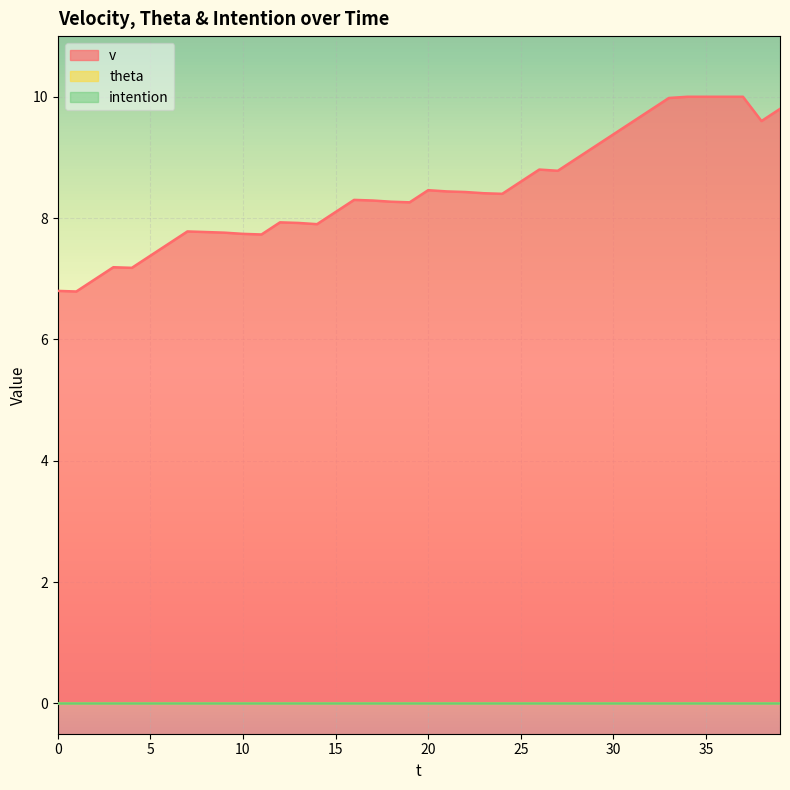

In v, how many points are lower than both neighbors (excluding endpoints)?

8